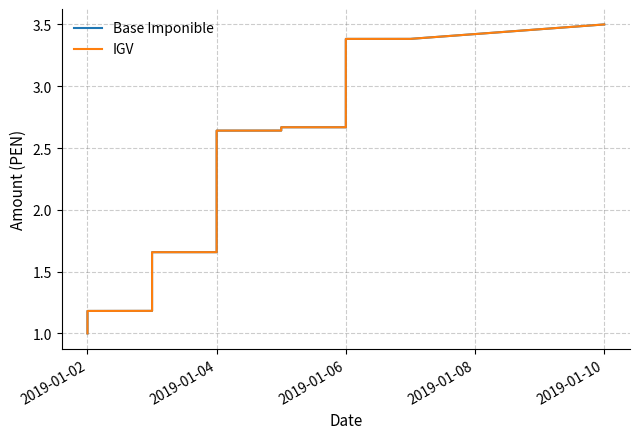

What is the difference between the maximum and minimum values in the Base Imponible series?

2.5